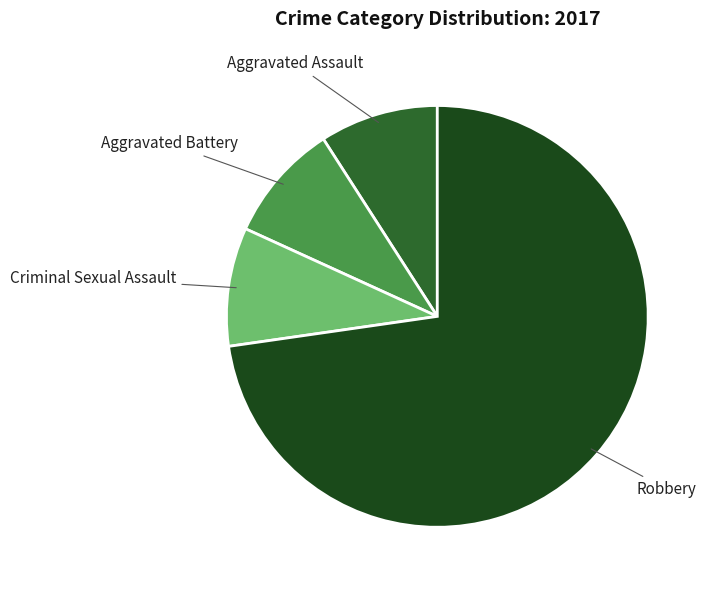

How many slices are in this pie chart?

4